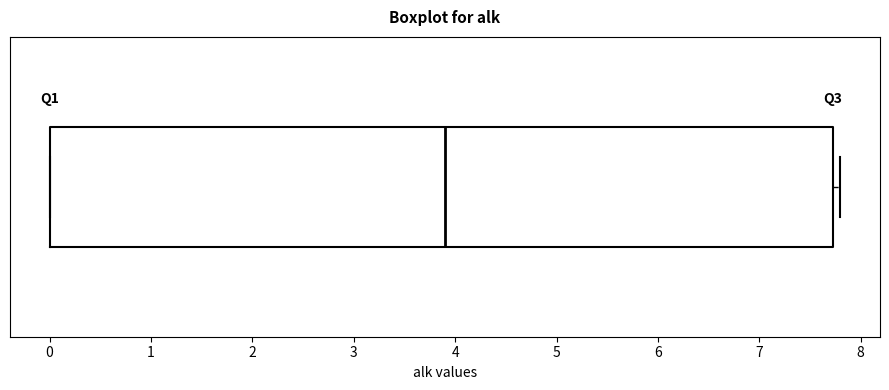

Where does the median line of the box sit on the x-axis? The values are not printed on the chart, so give them approximately, as read against the axis.

3.9